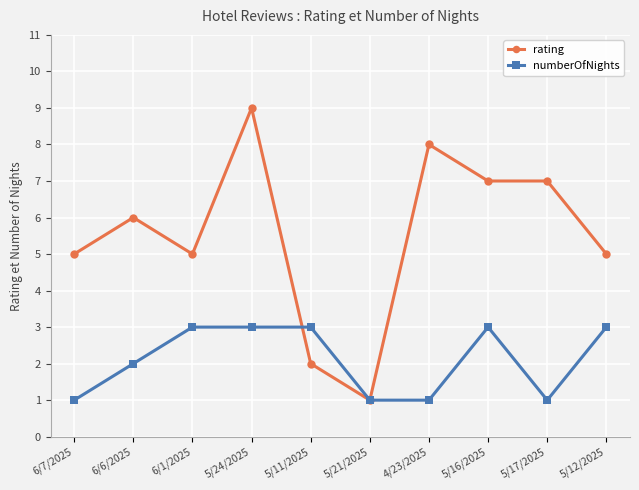

At which category does rating reach its first local peak?

6/6/2025